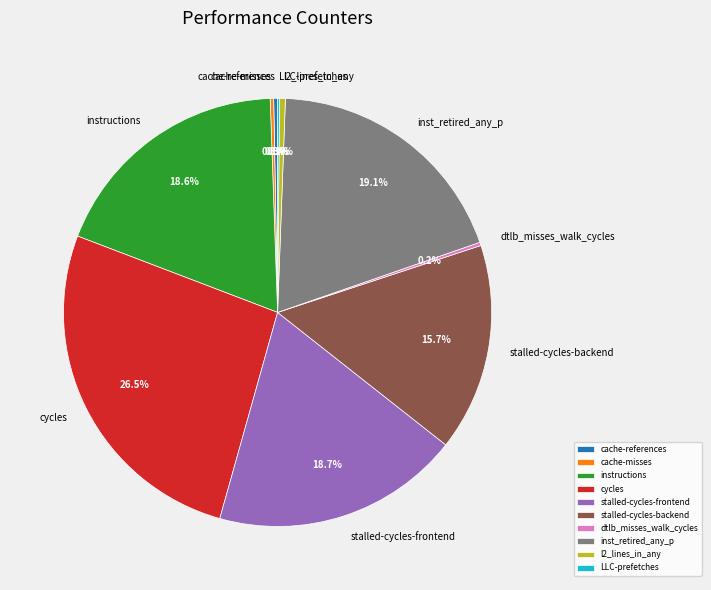

Is the sum of cache-references and stalled-cycles-frontend greater than half?

No